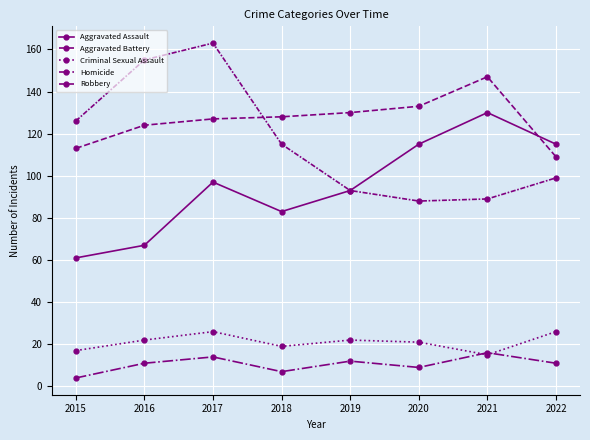

How many data points in Robbery are less than 115?

4